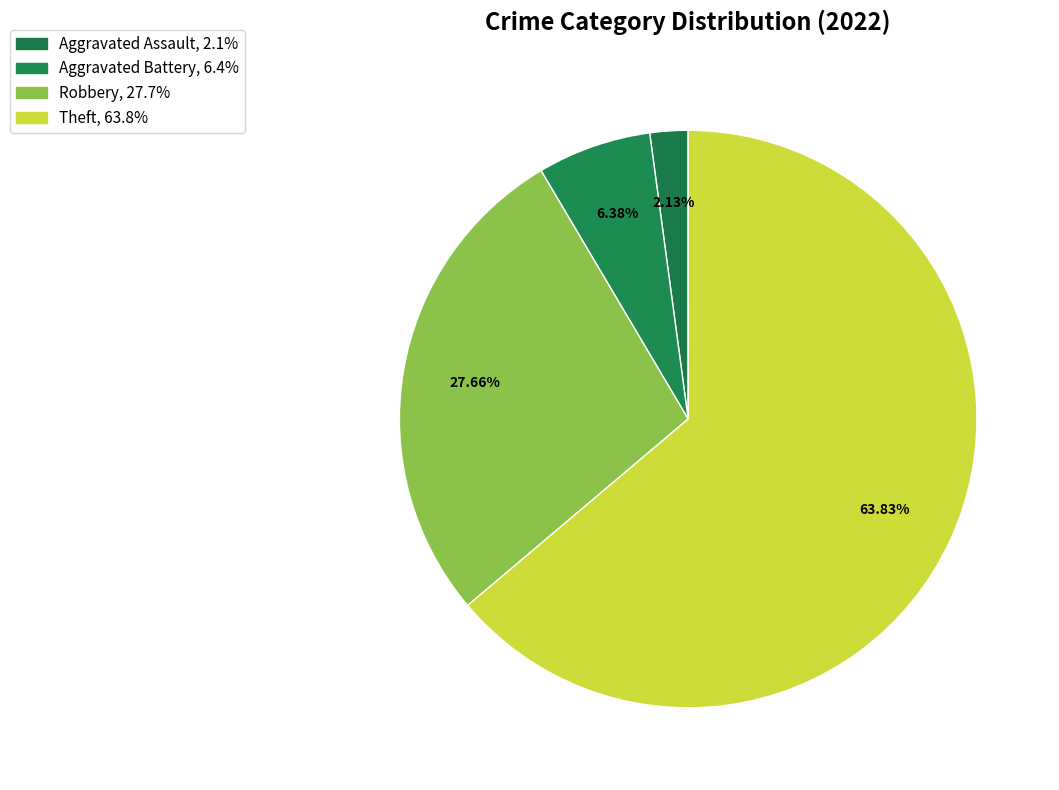

Which category has the biggest portion of the pie?

Theft